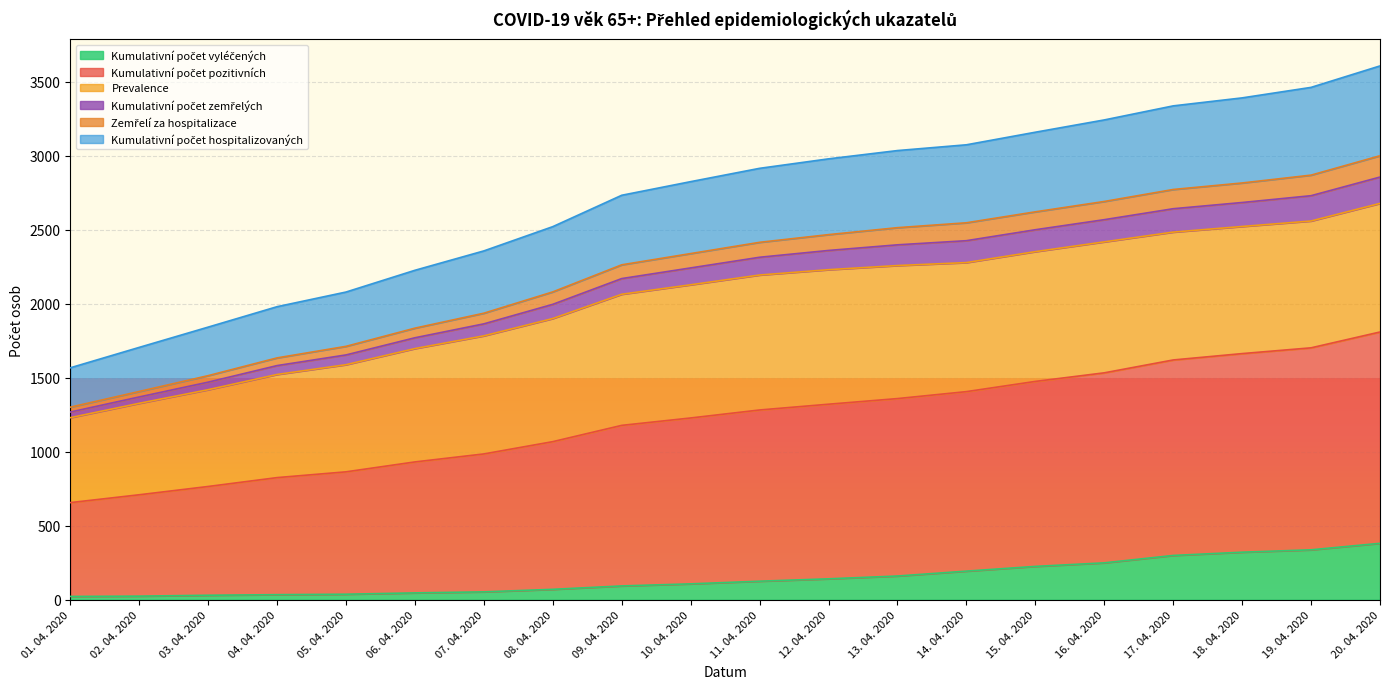

Does the chart display data point markers on the line(s)?

No